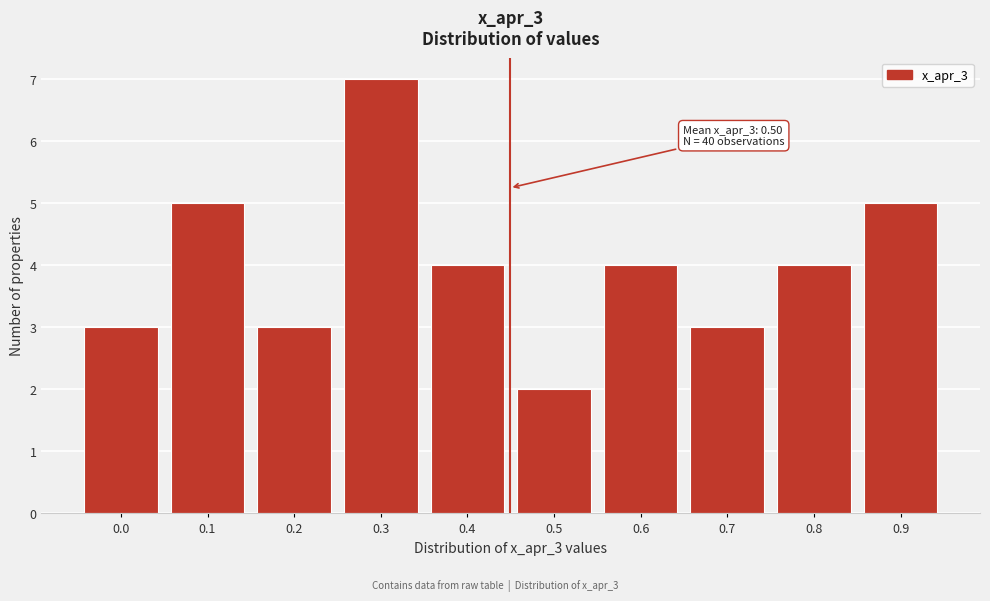

Reading right to left, transcribe all the data shown in this chart.

0.9=5	0.8=4	0.7=3	0.6=4	0.5=2	0.4=4	0.3=7	0.2=3	0.1=5	0.0=3